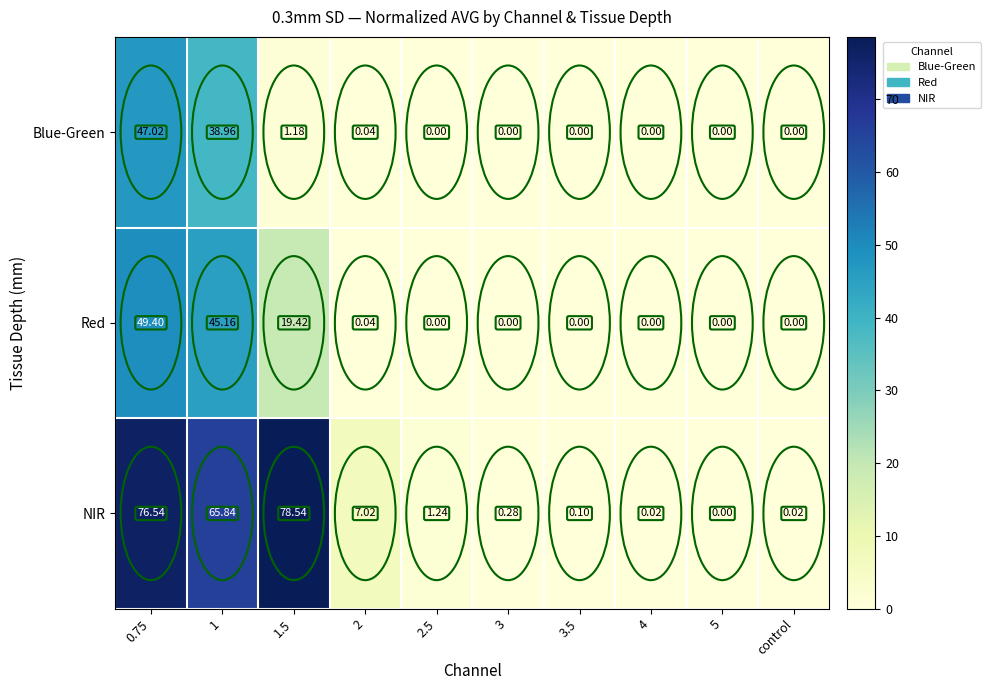

Which series changed the most between 2.5 and 4?

NIR